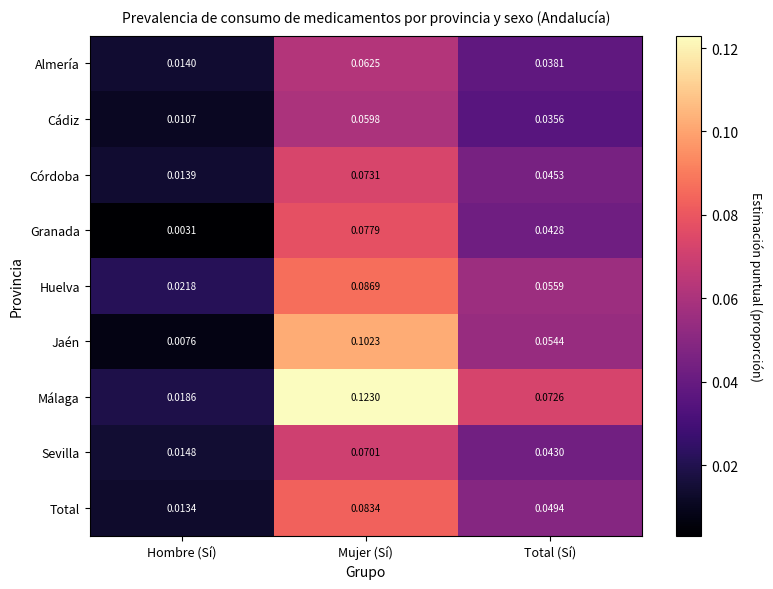

Which series has the largest range (max minus min)?

Málaga